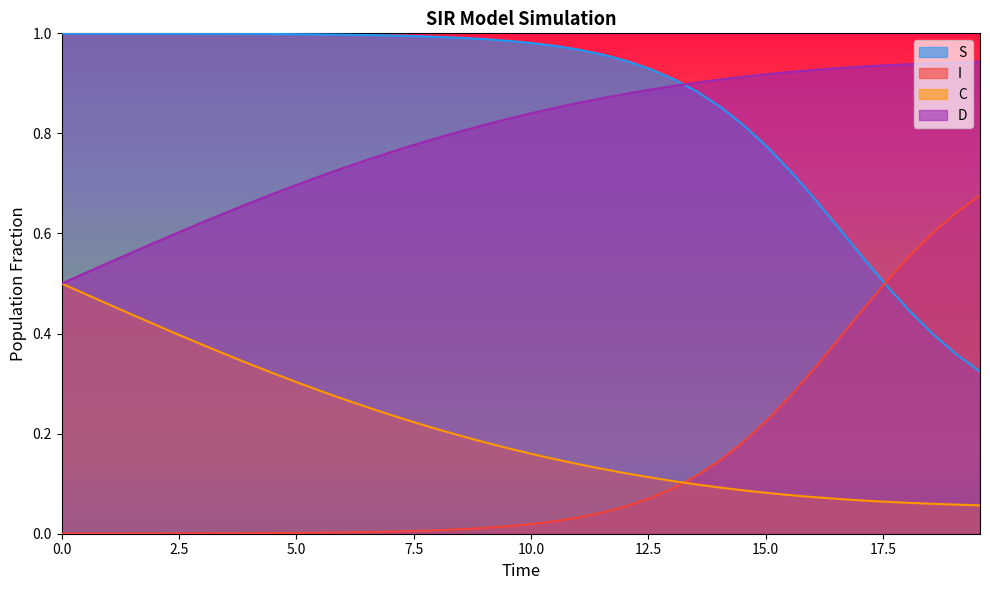

Which series has the largest total across all categories?

S